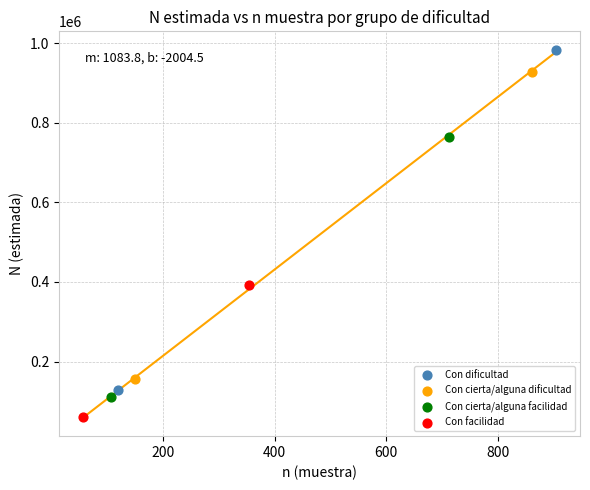

What are all the series names shown in the legend?

Con dificultad, Con cierta/alguna dificultad, Con cierta/alguna facilidad, Con facilidad